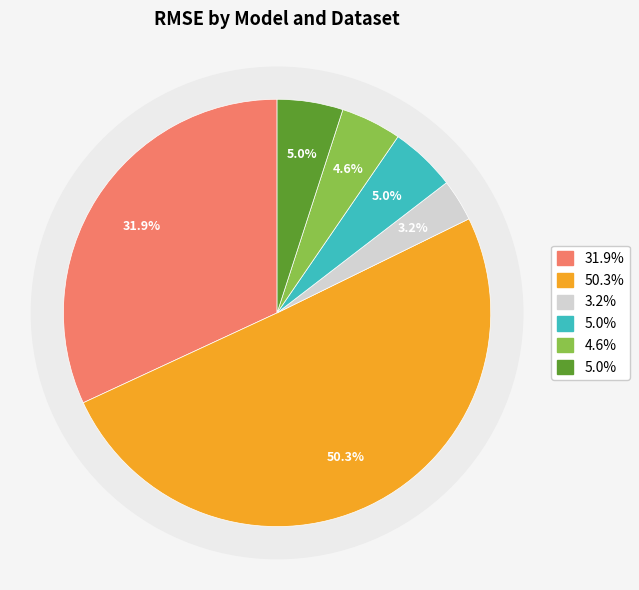

True or false: Linear Regression (Test) accounts for 50% of the total.

True